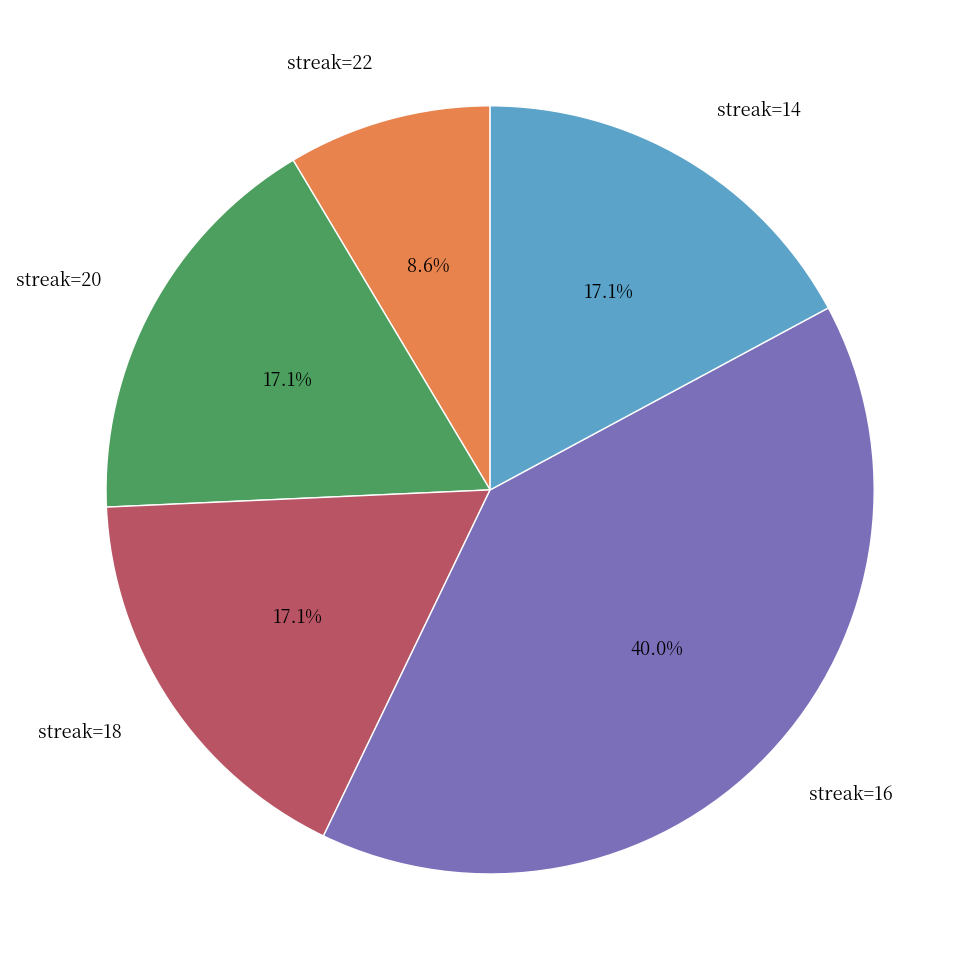

Is there a majority slice in this chart?

No